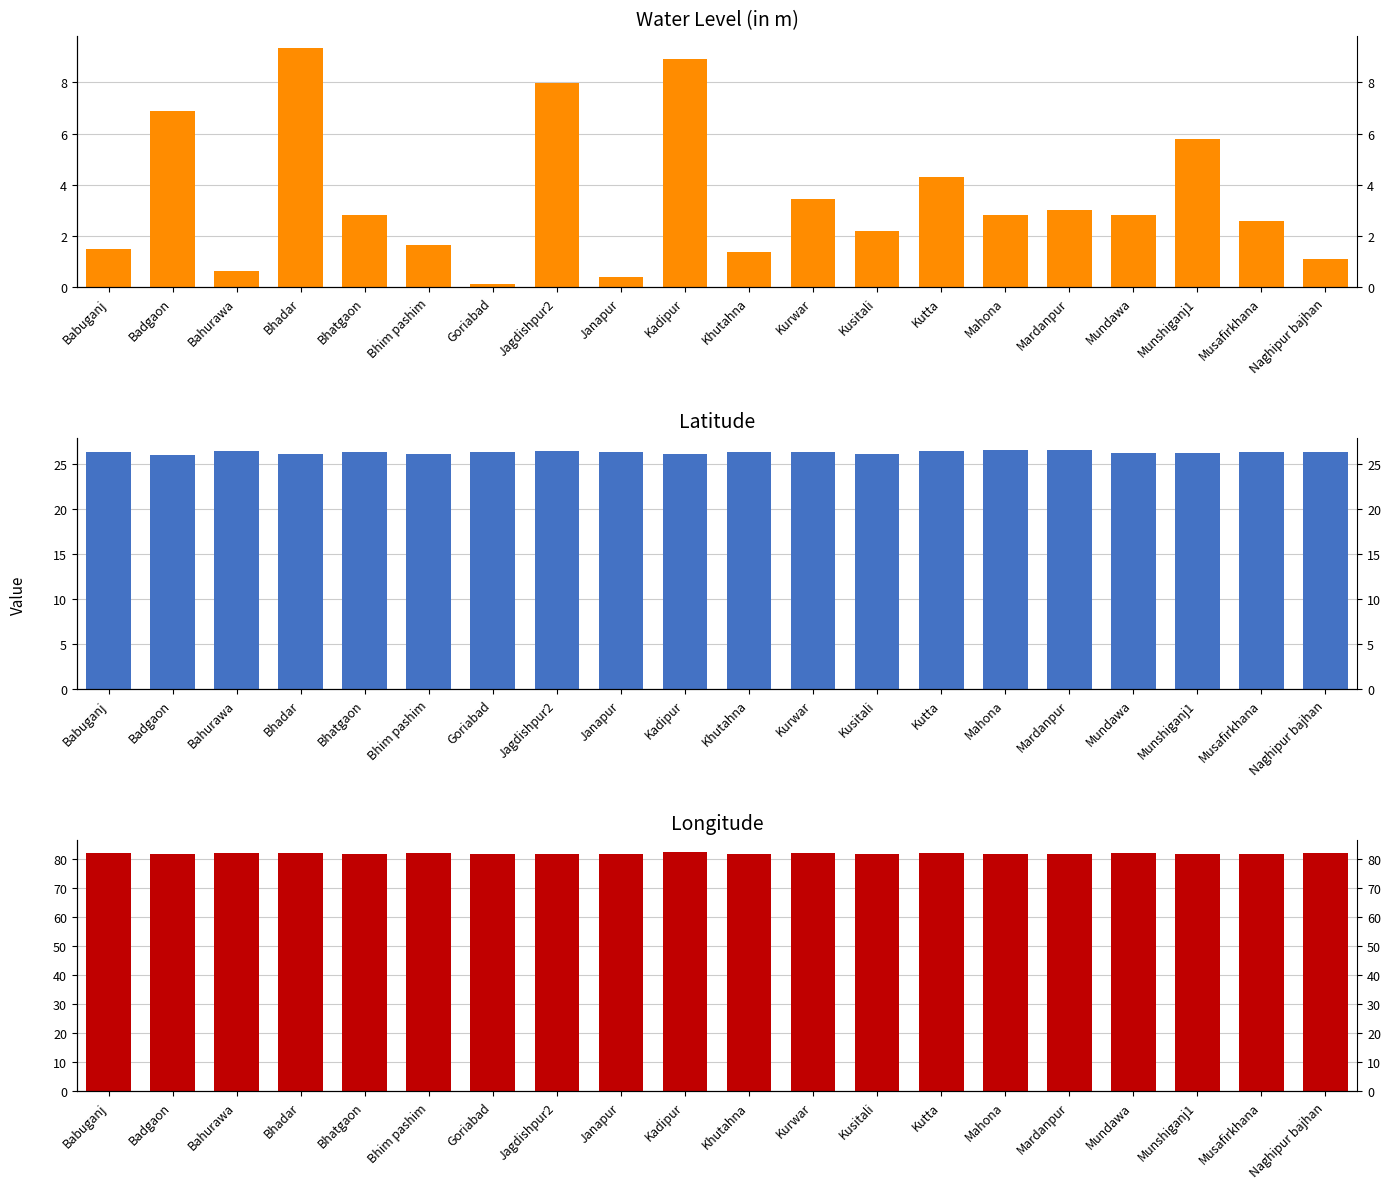

What is the smallest value displayed?

0.1